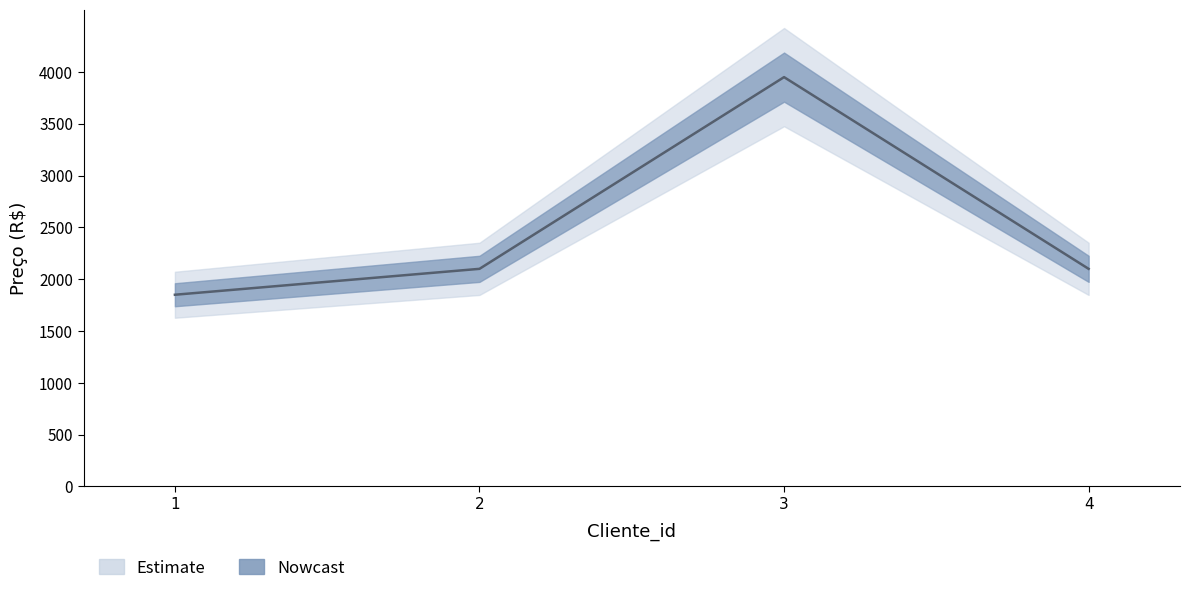

At which label does the data first exceed 2100?

3